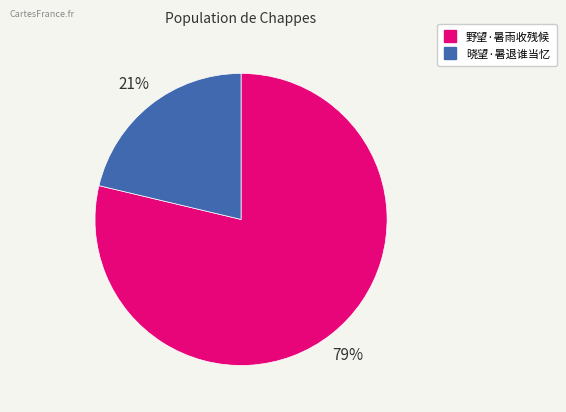

To the nearest percent, what is the average slice percentage?

50%